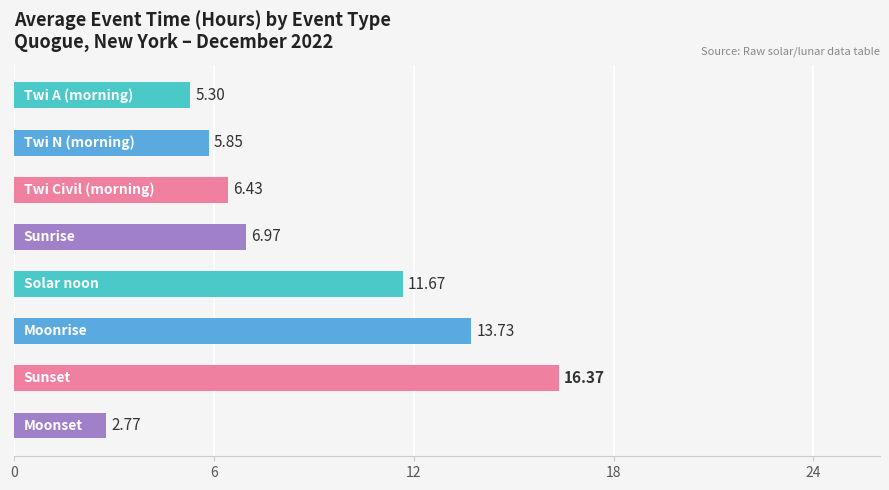

What is the maximum value shown in the chart?

16.4